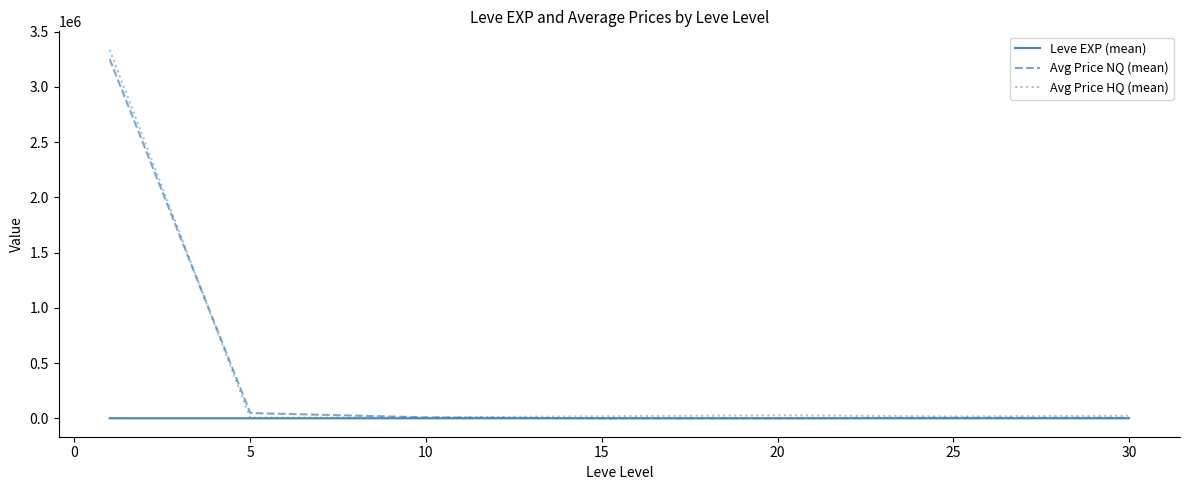

What is the maximum value shown in the chart?

3336915.8